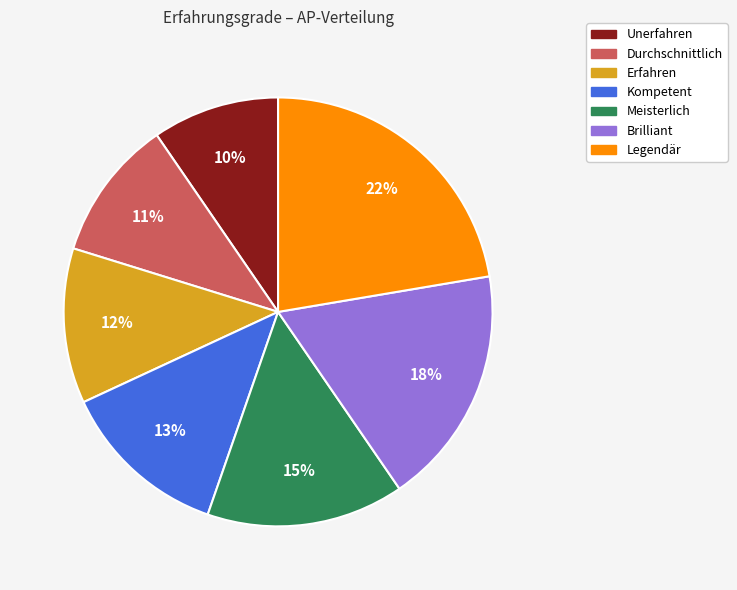

The Durchschnittlich slice represents 23% of the pie. True or false?

False